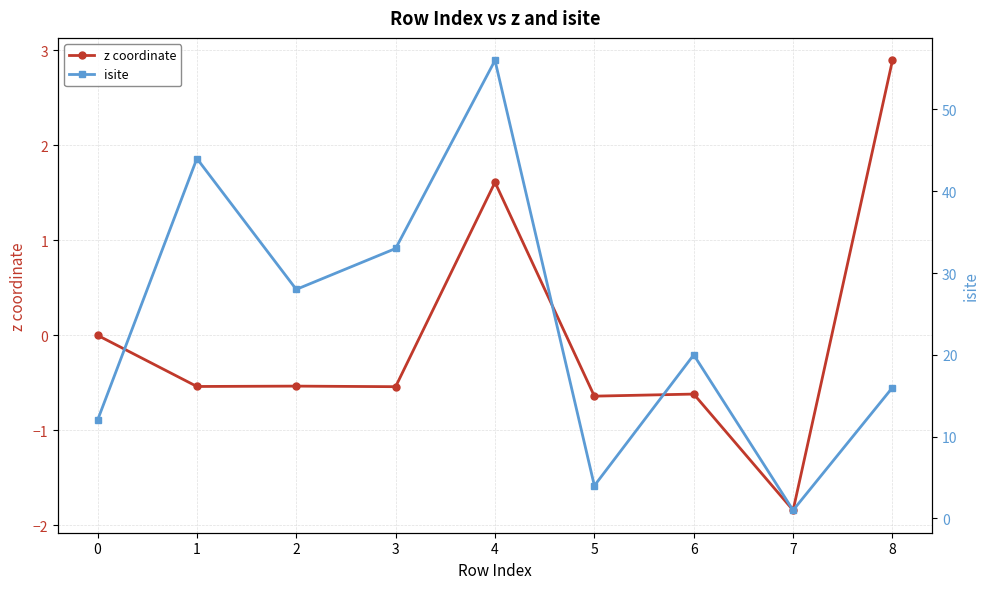

The value of isite at 2 is 39.3. True or false?

False